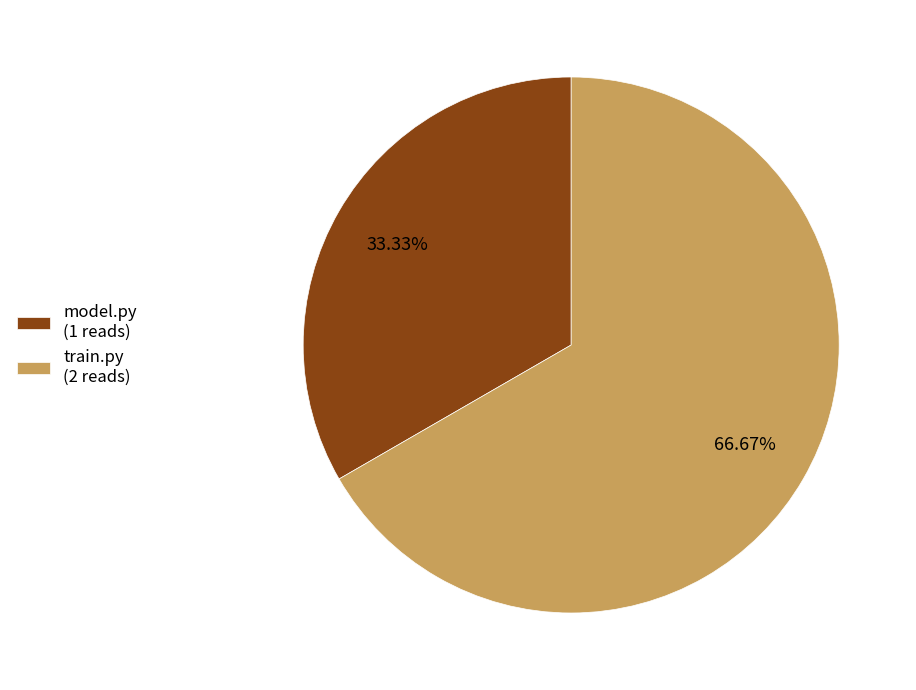

Is the sum of train.py (2 reads) and model.py (1 reads) greater than half?

Yes